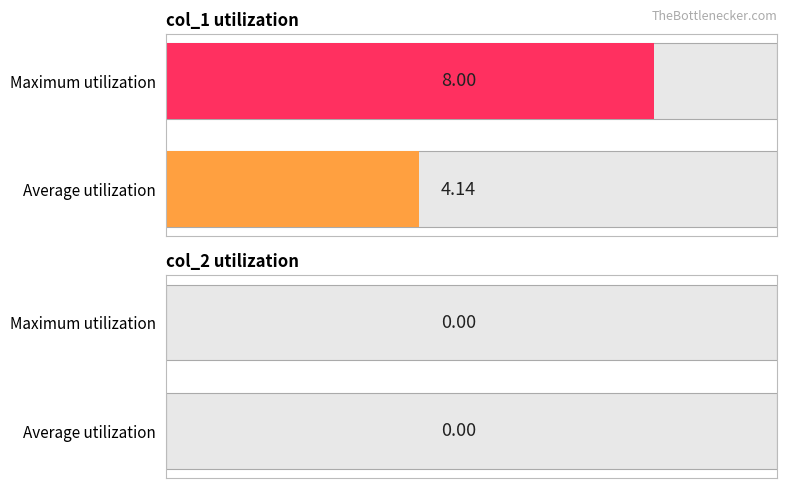

Is it true that col_2 equals 0 at 1440460877?

True